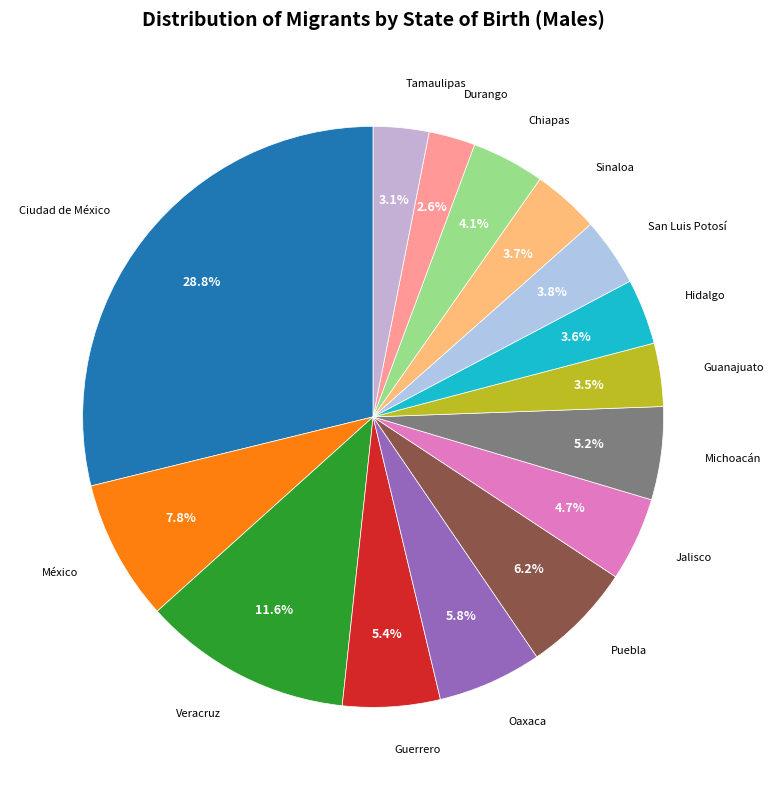

What percentage is the Michoacán slice, to the nearest percent?

5%